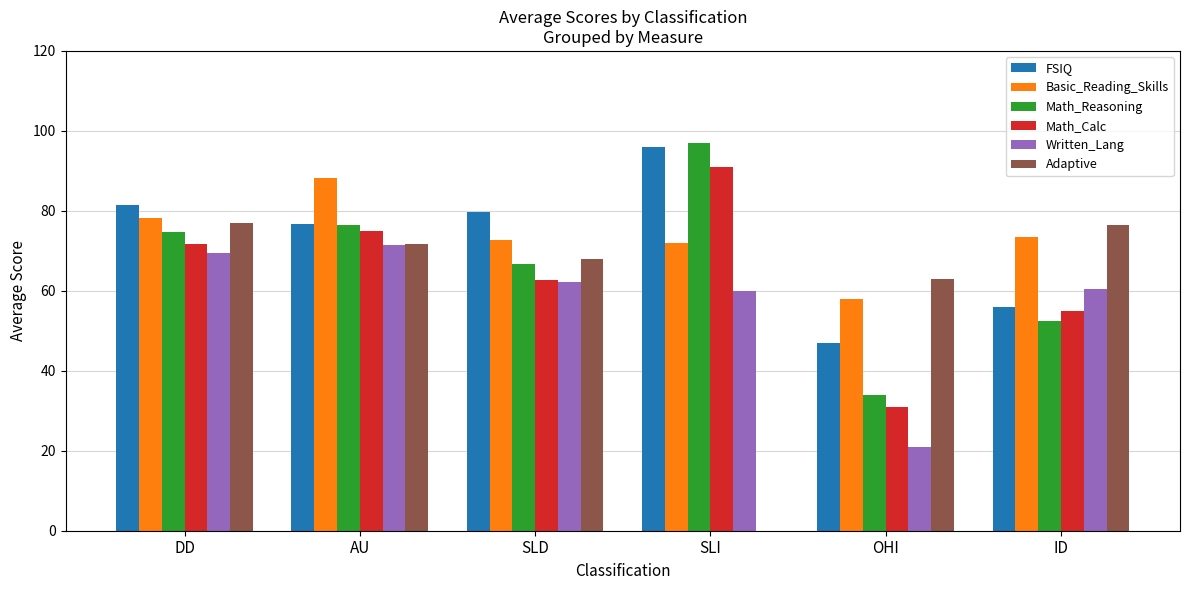

What is the sum of all Math_Calc values?

386.3